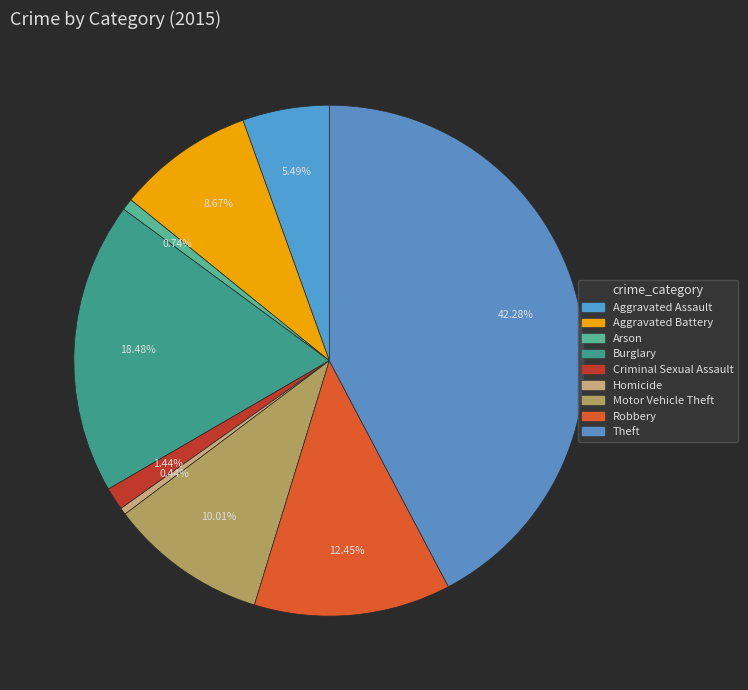

Is Arson the majority of the pie?

No